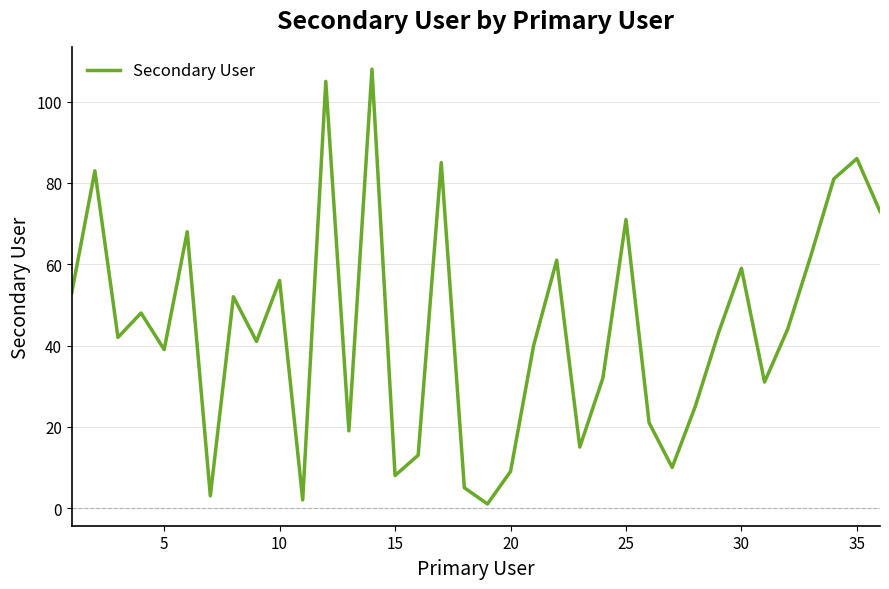

True or false: the data has more than 0 interior local peaks.

True